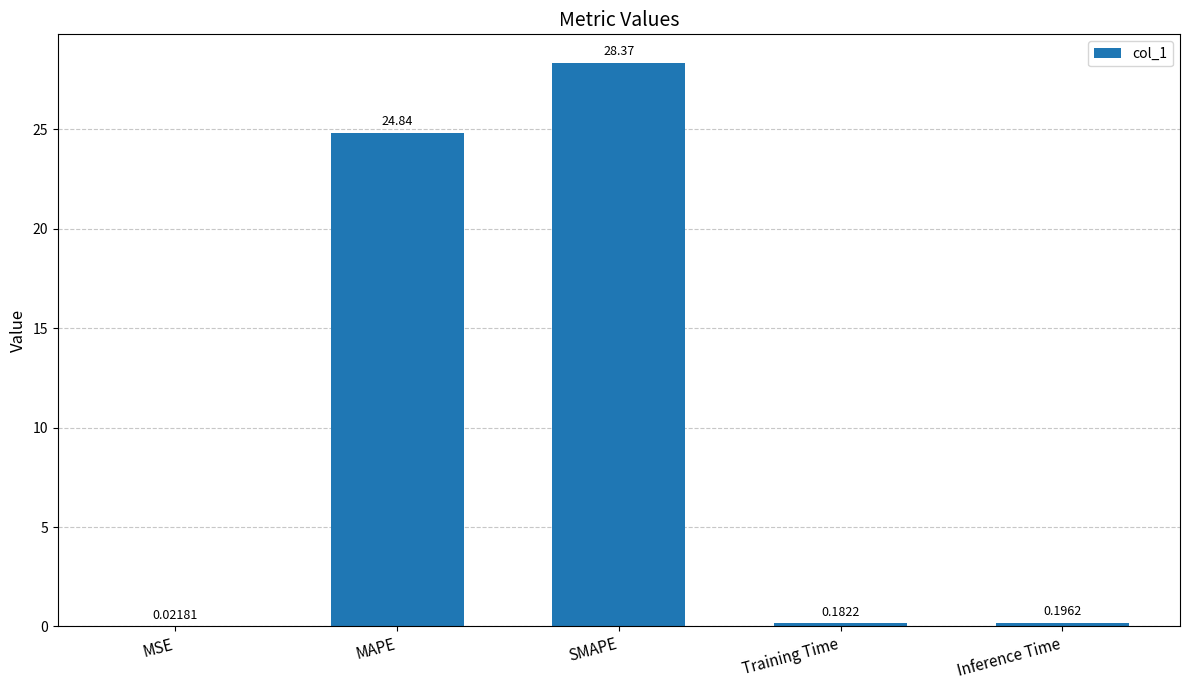

What is the sum of all values?

53.6